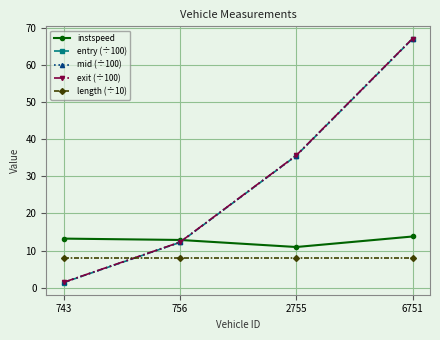

Which series changed the most between 743 and 756?

exit (÷100)